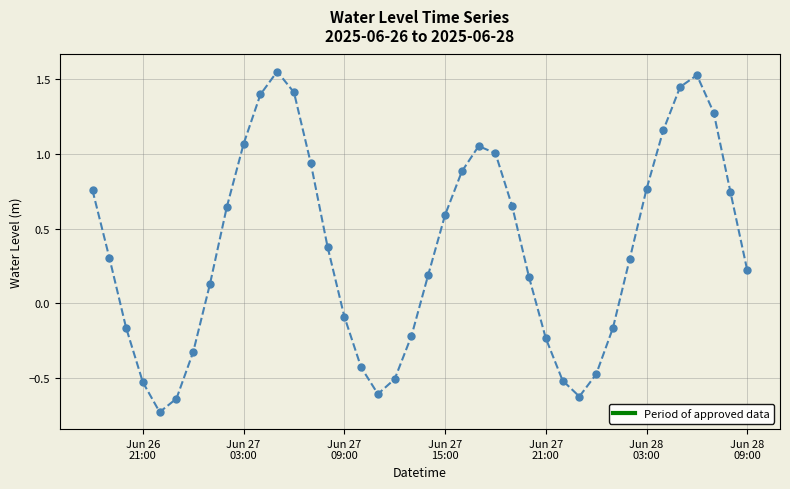

What is the value of the 40th point from the left?

0.2